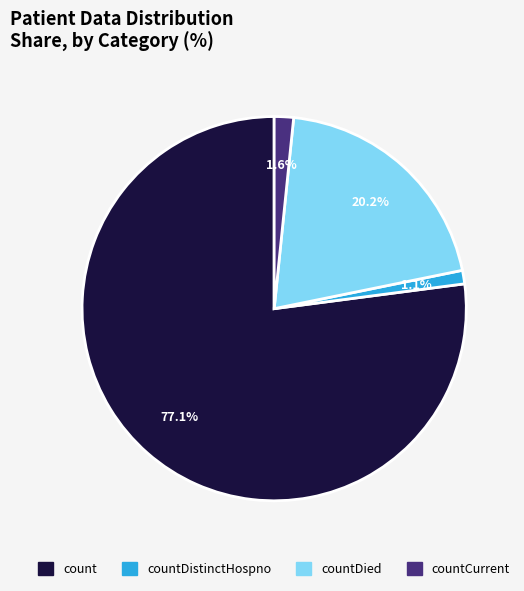

Is there a majority slice in this chart?

Yes